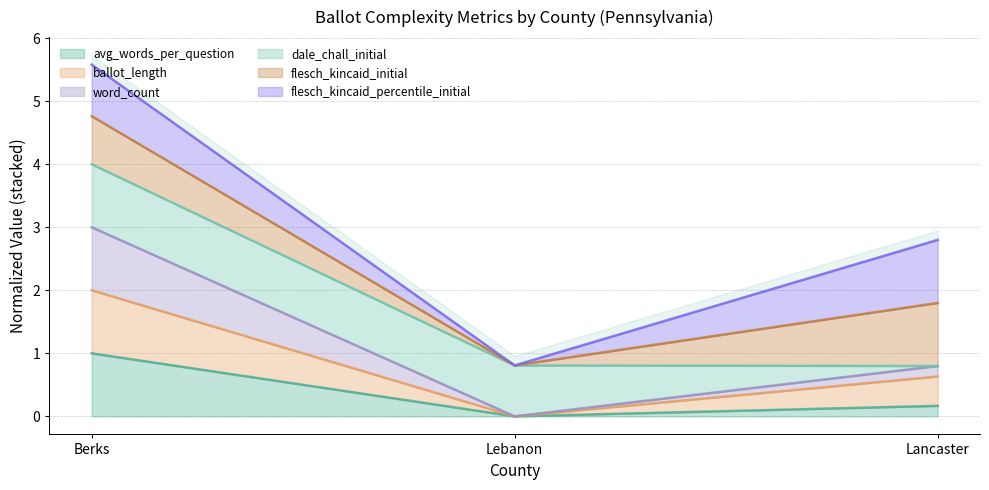

The value of avg_words_per_question at Lebanon is 0.0. True or false?

True